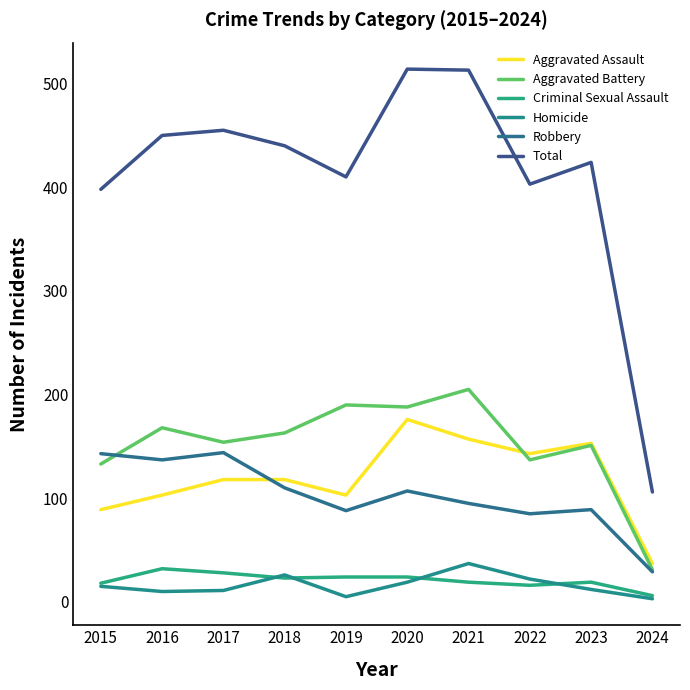

What are all the series names shown in the legend?

Aggravated Assault, Aggravated Battery, Criminal Sexual Assault, Homicide, Robbery, Total